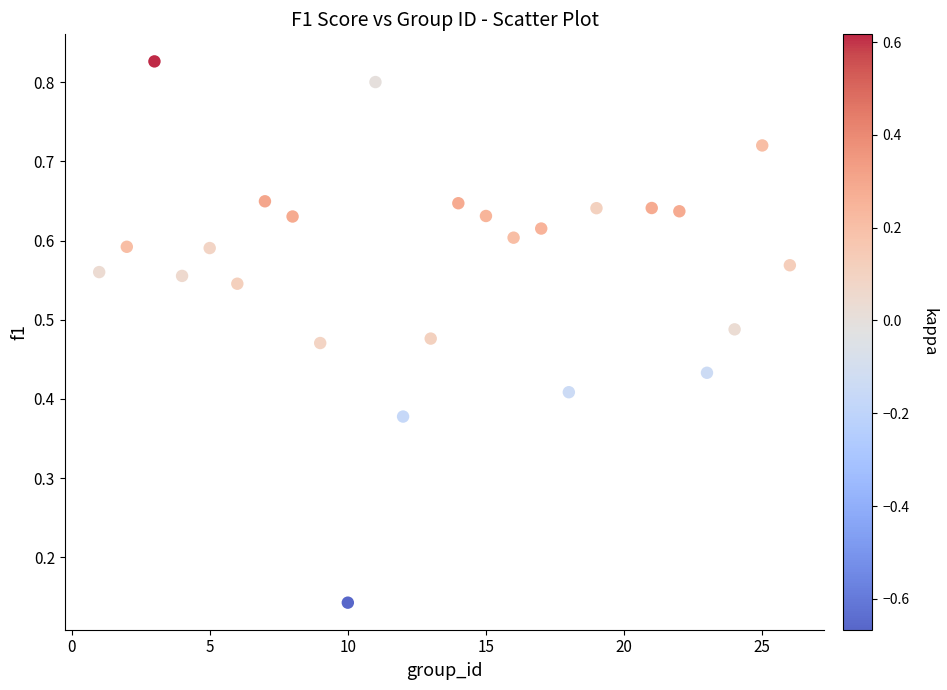

What is the range of X values (max minus min)?

25.0